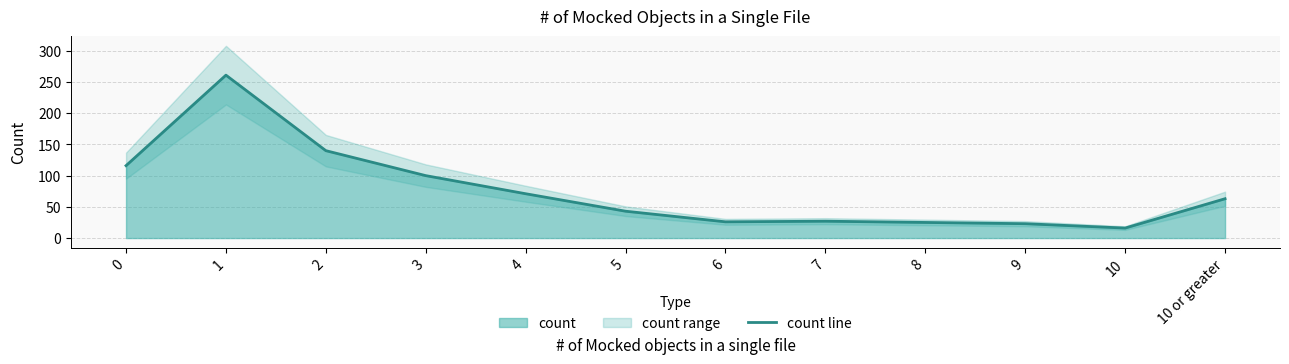

Where is the data nearest to the value 138?

2